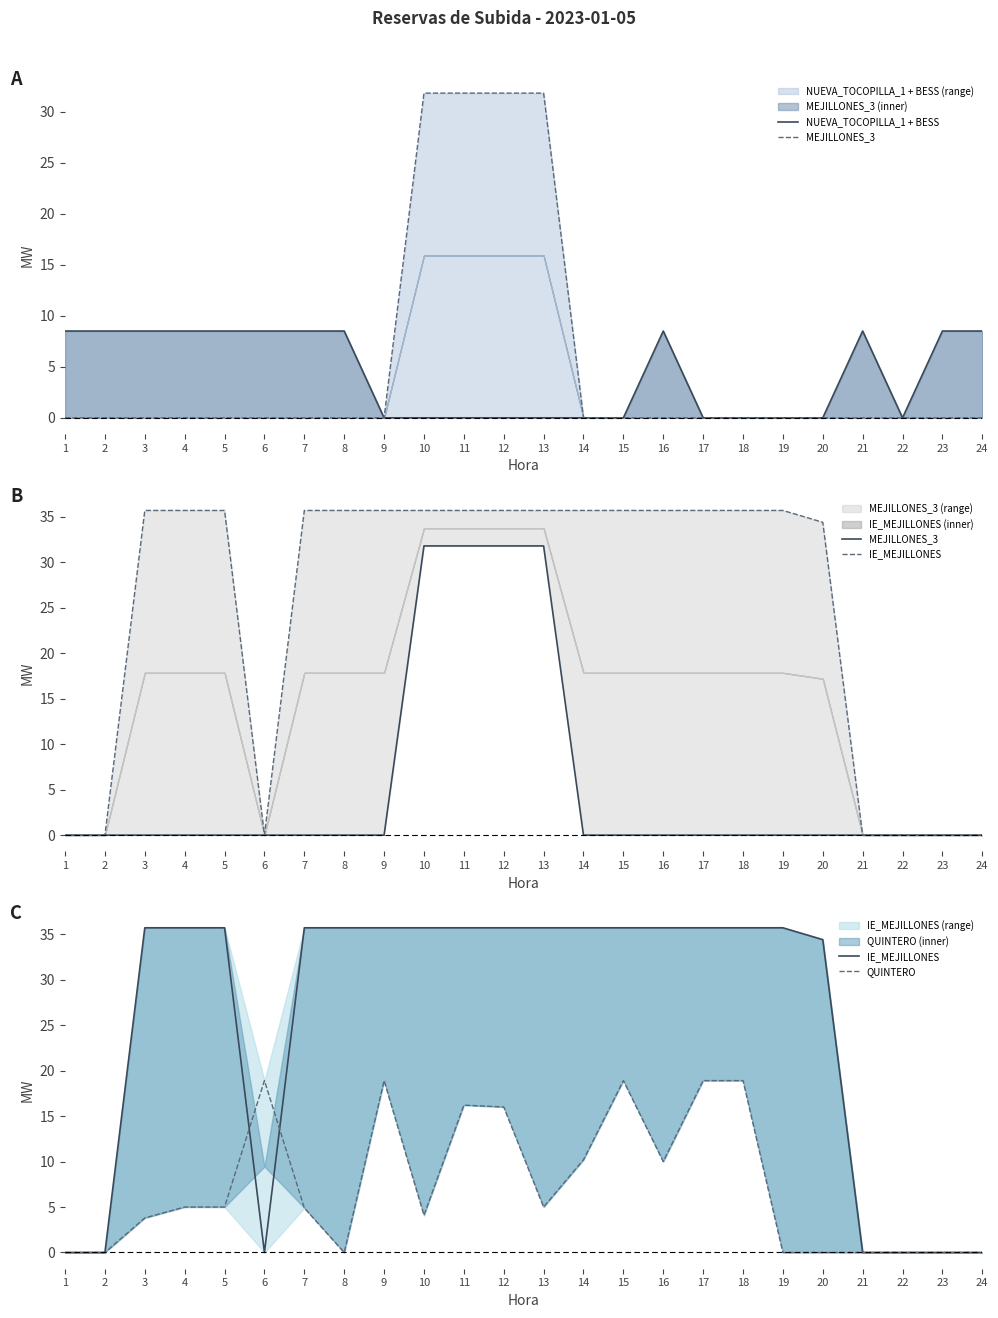

Which series has the largest total across all categories?

IE_MEJILLONES